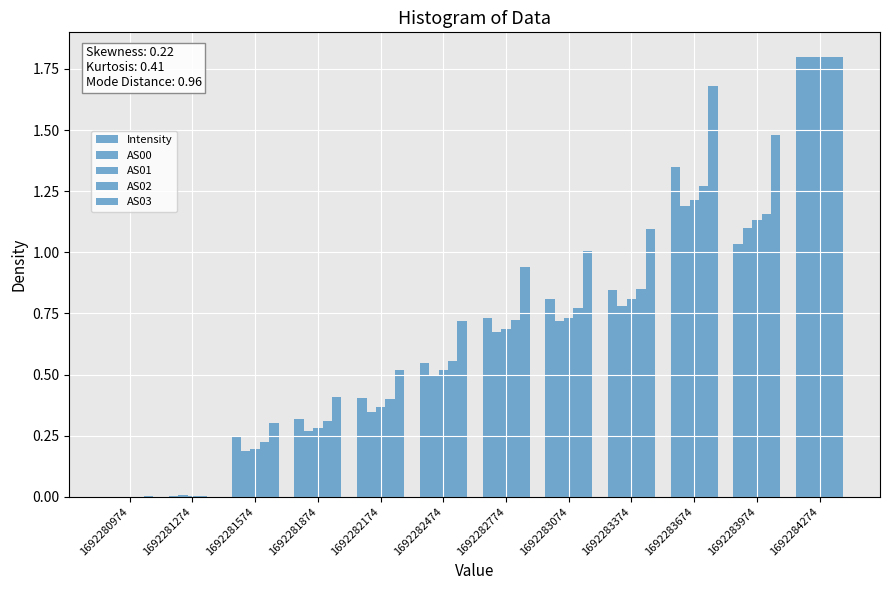

How many distinct data groups are displayed?

5